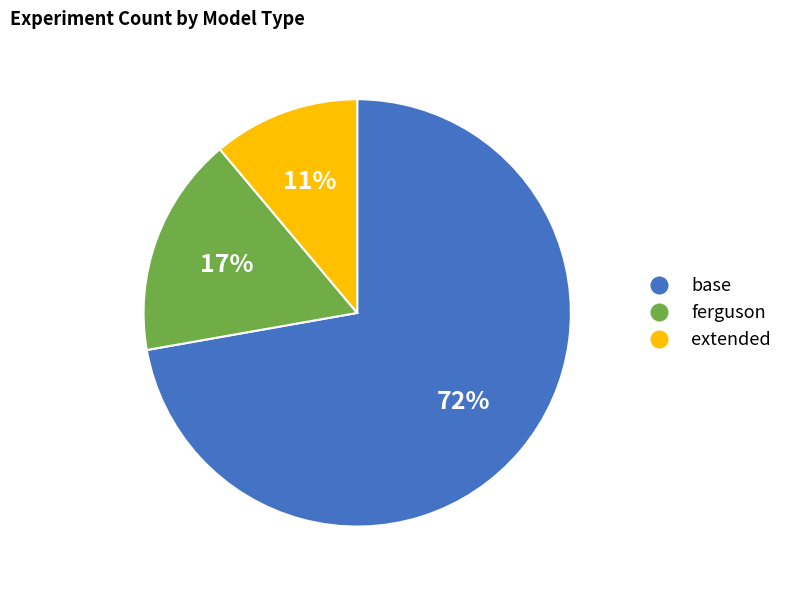

Does base account for over 50% of the chart?

Yes